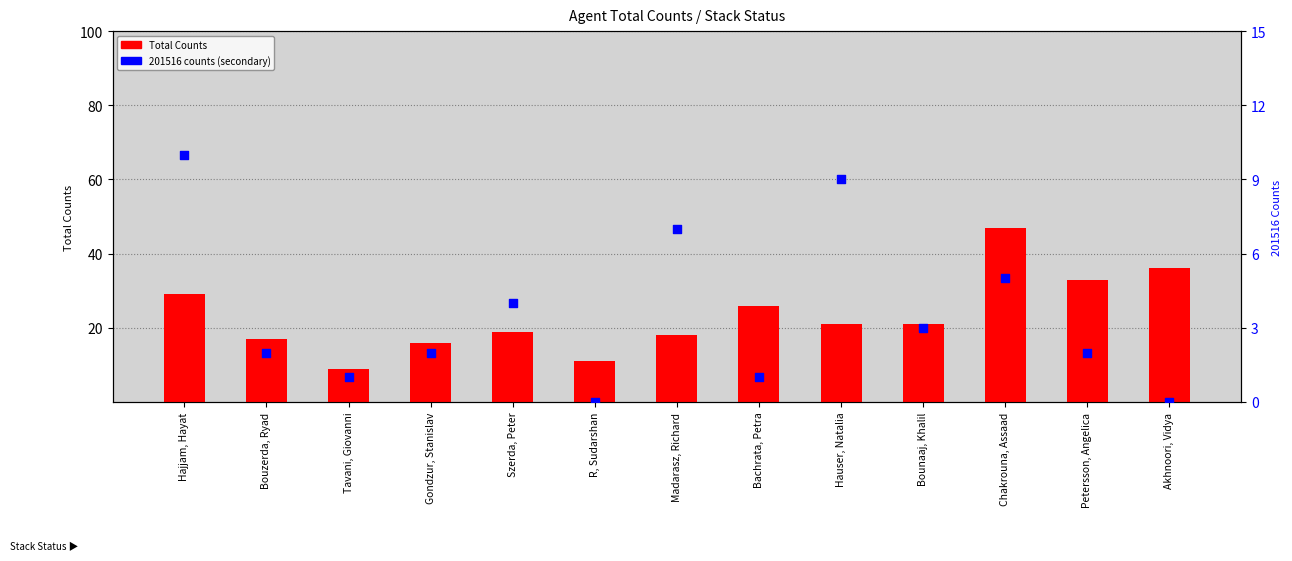

At which category is the sum across all series the highest?

Chakrouna, Assaad